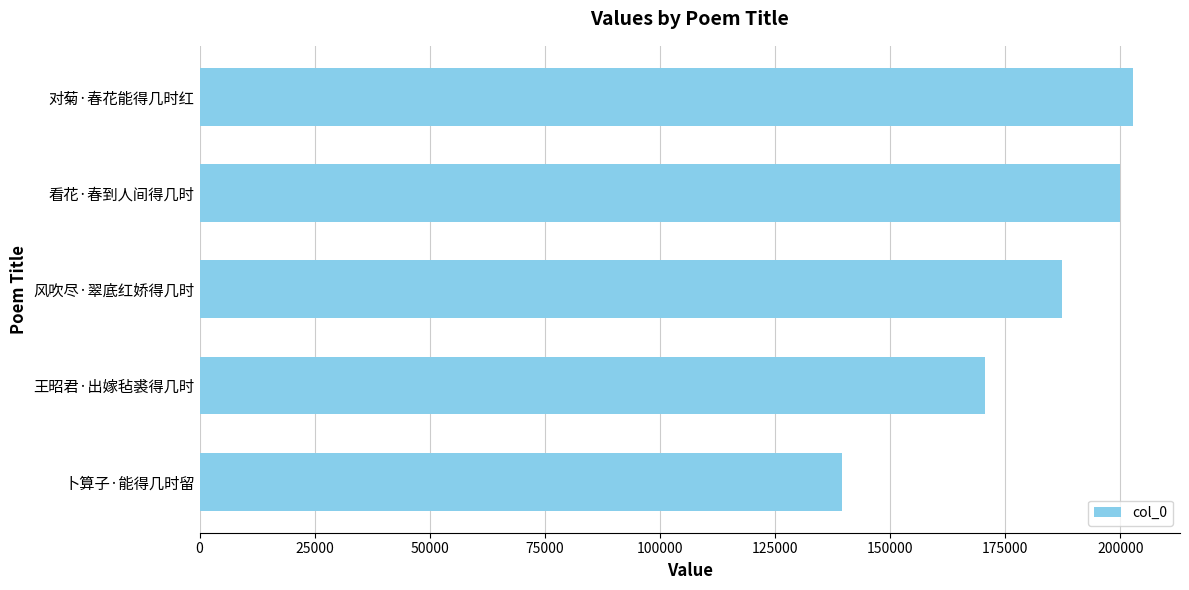

List the labels in order of value, largest first.

对菊·春花能得几时红, 看花·春到人间得几时, 风吹尽·翠底红娇得几时, 王昭君·出嫁毡裘得几时, 卜算子·能得几时留